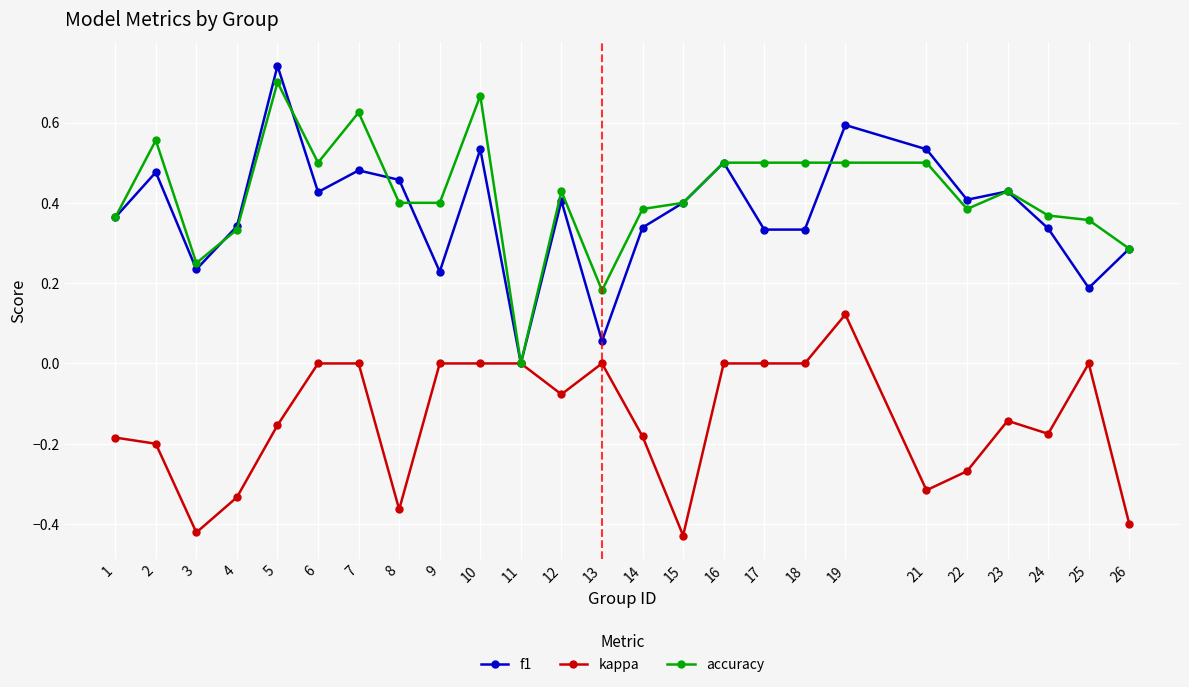

Which series changed the most between 16 and 17?

f1